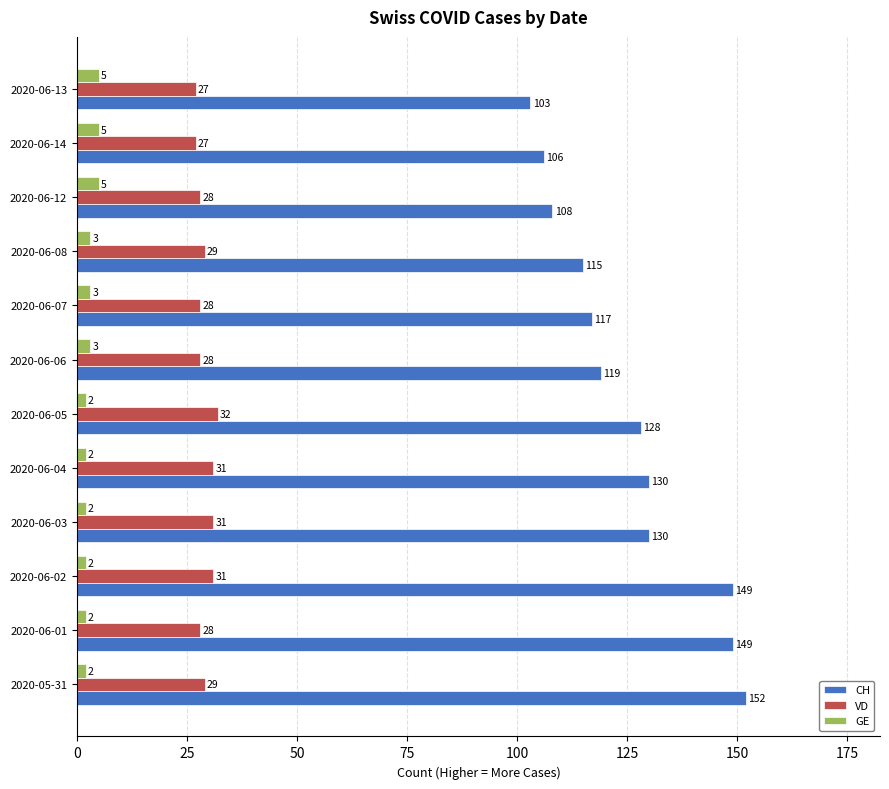

What is the average value of the CH series?

126